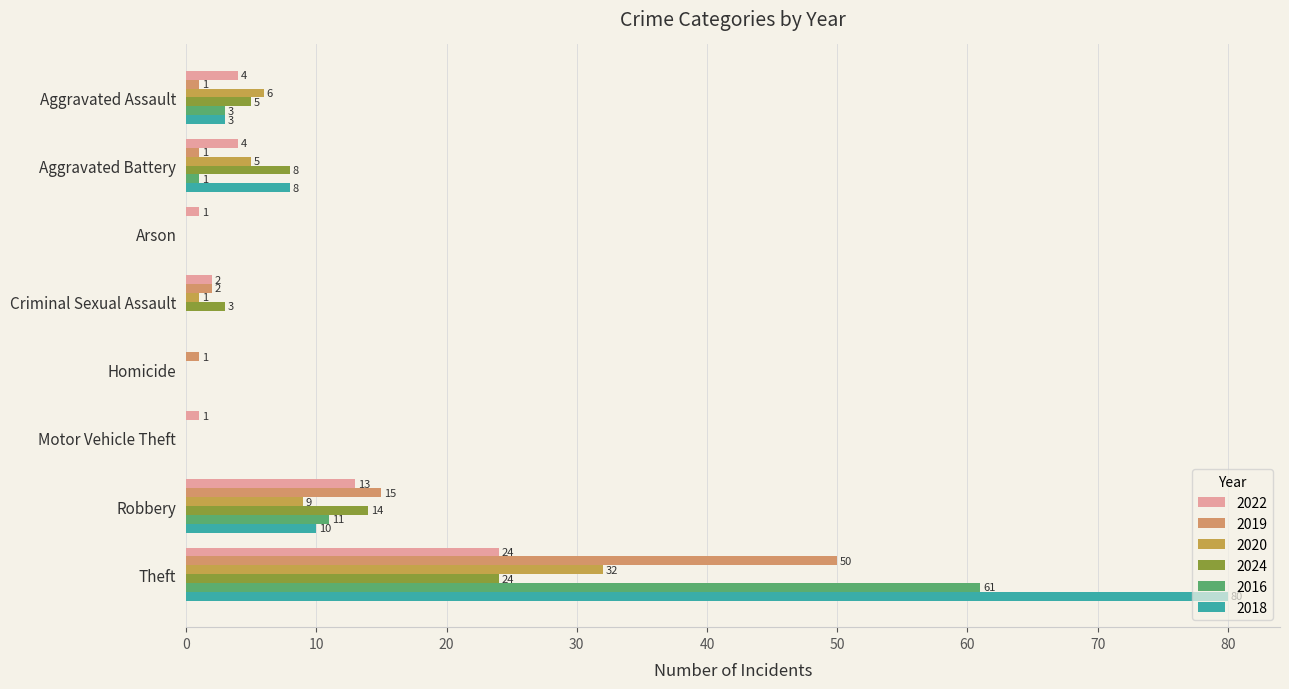

What position from the left is Arson?

3